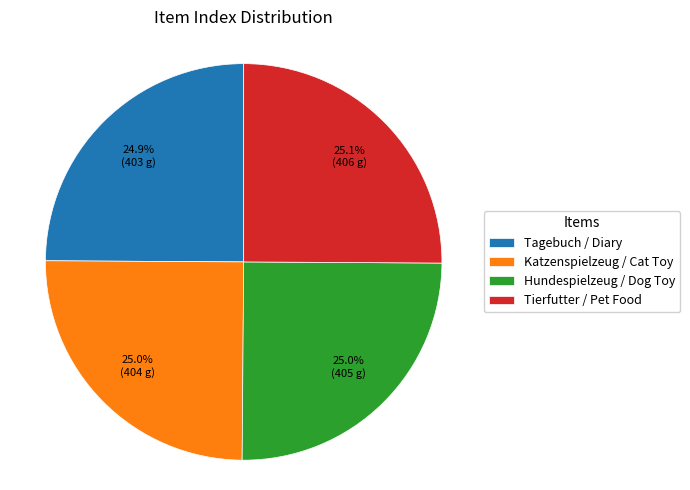

What is the ratio of the value at Hundespielzeug / Dog Toy to the value at Tagebuch / Diary?

1.0